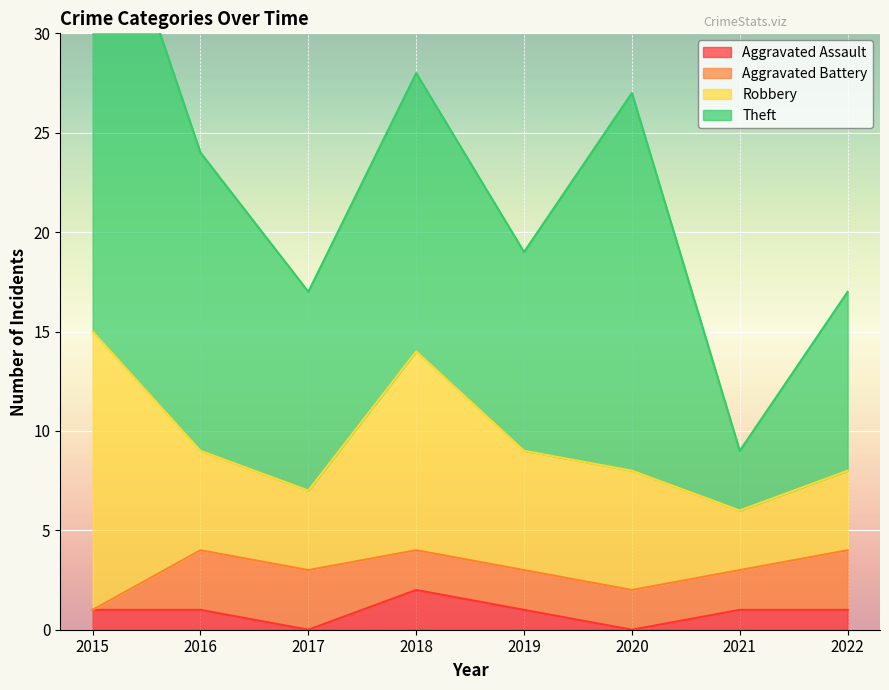

What is the value of the Aggravated Battery point at the 6th from the left?

2